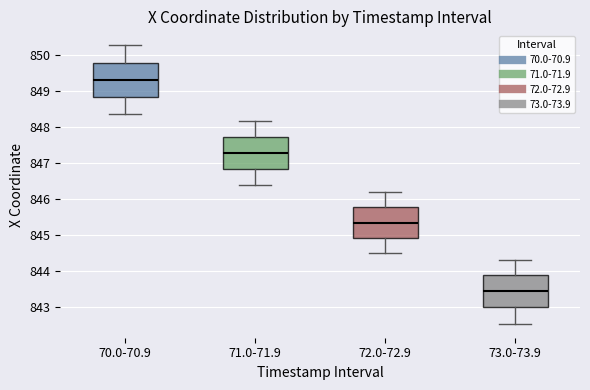

Reading left to right, read every box against the y-axis: the position of its median line, the range the box covers, and the ends of its whiskers. The values are not printed on the chart, so give them approximately, as read against the axis.

70.0-70.9: median 849.3, box 848.8 to 849.8, whiskers 848.4 to 850.3
71.0-71.9: median 847.3, box 846.8 to 847.7, whiskers 846.4 to 848.2
72.0-72.9: median 845.3, box 844.9 to 845.8, whiskers 844.5 to 846.2
73.0-73.9: median 843.5, box 843.0 to 843.9, whiskers 842.5 to 844.3